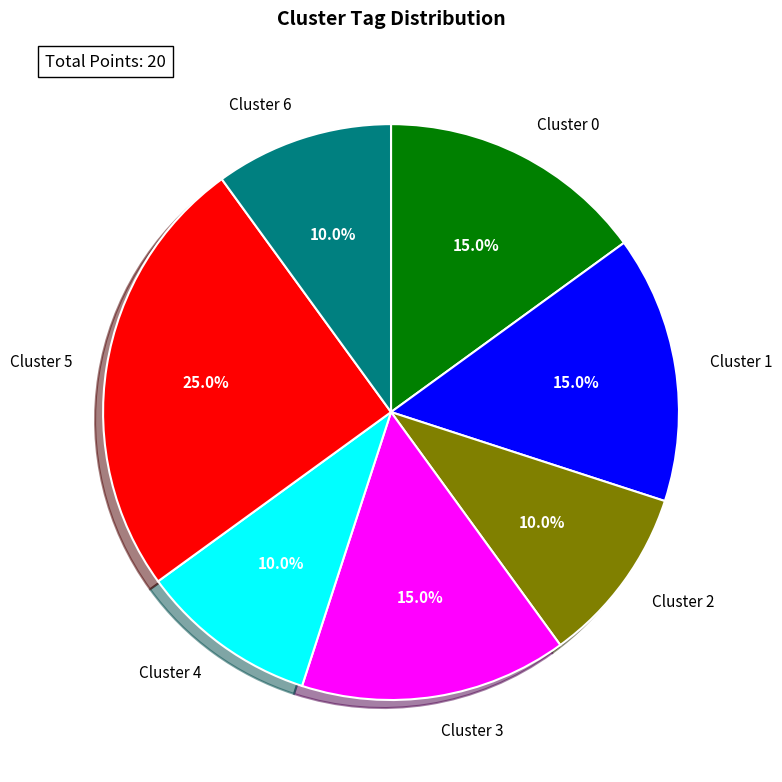

To the nearest percent, what is the combined percentage of Cluster 3 and Cluster 0?

30%